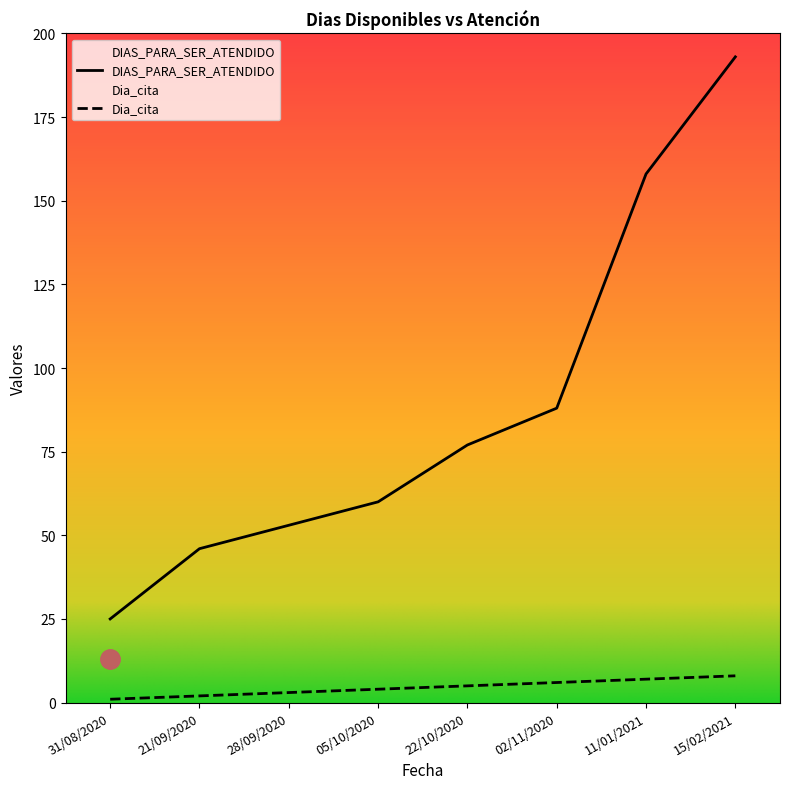

What is the minimum value shown in the chart?

1